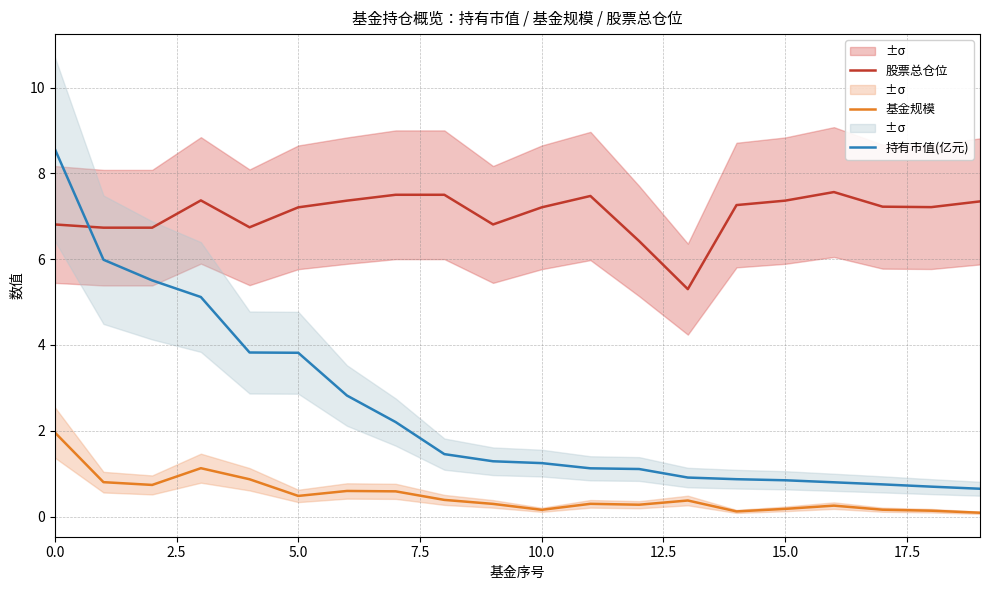

True or false: 基金规模 has a value of 0.2 at 10.0.

True